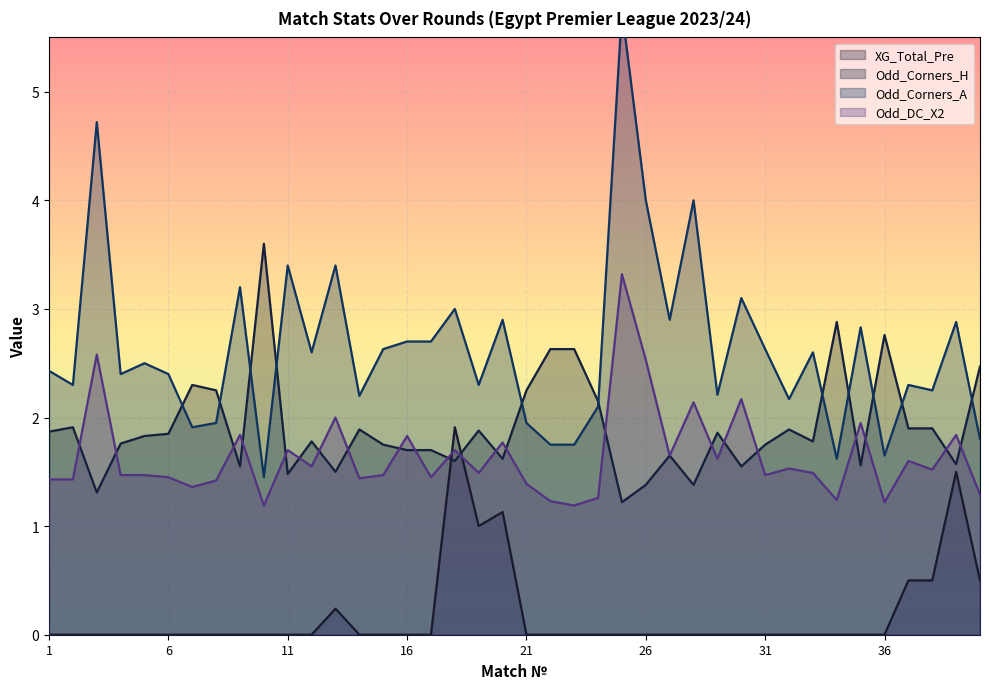

The value of Odd_DC_X2 at 33 is 2.6. True or false?

False